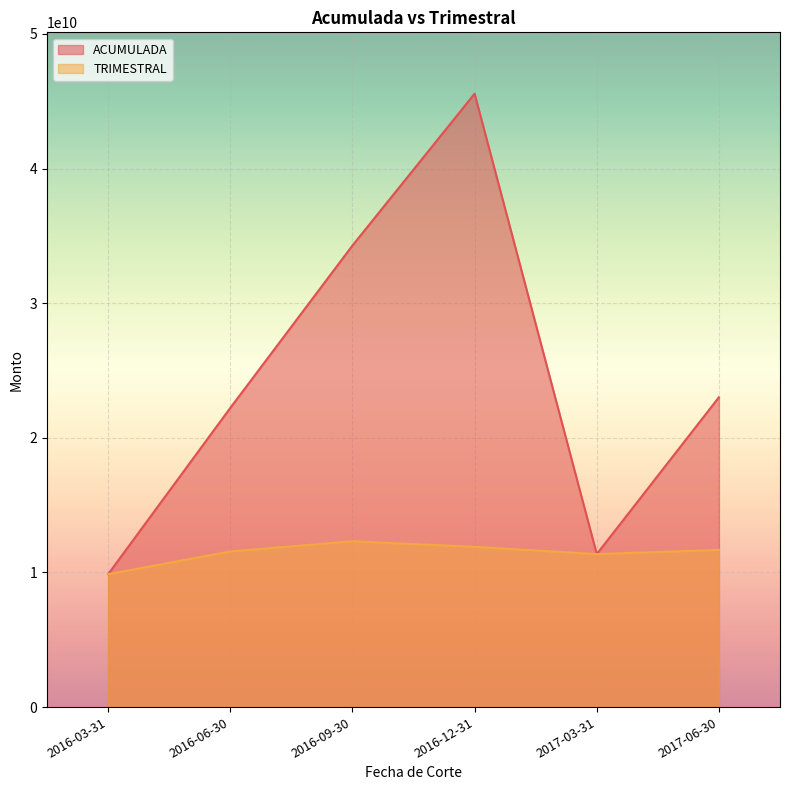

After their last crossing, which series has the higher values: TRIMESTRAL or ACUMULADA?

ACUMULADA